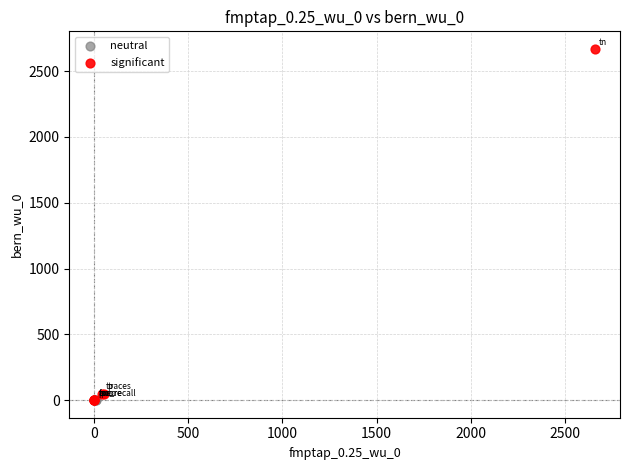

Which series contains the highest Y value?

significant